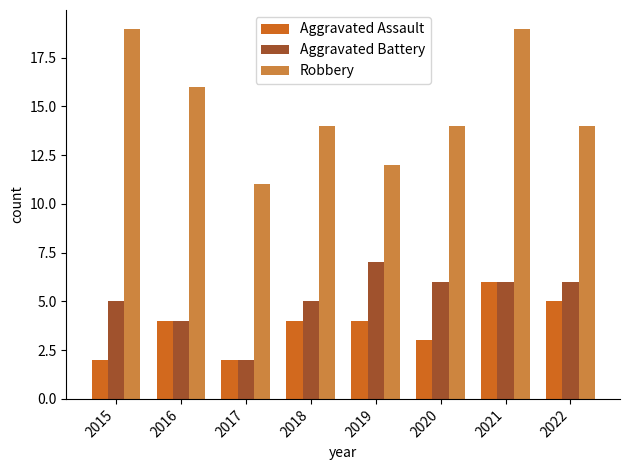

Which series has the largest range (max minus min)?

Robbery